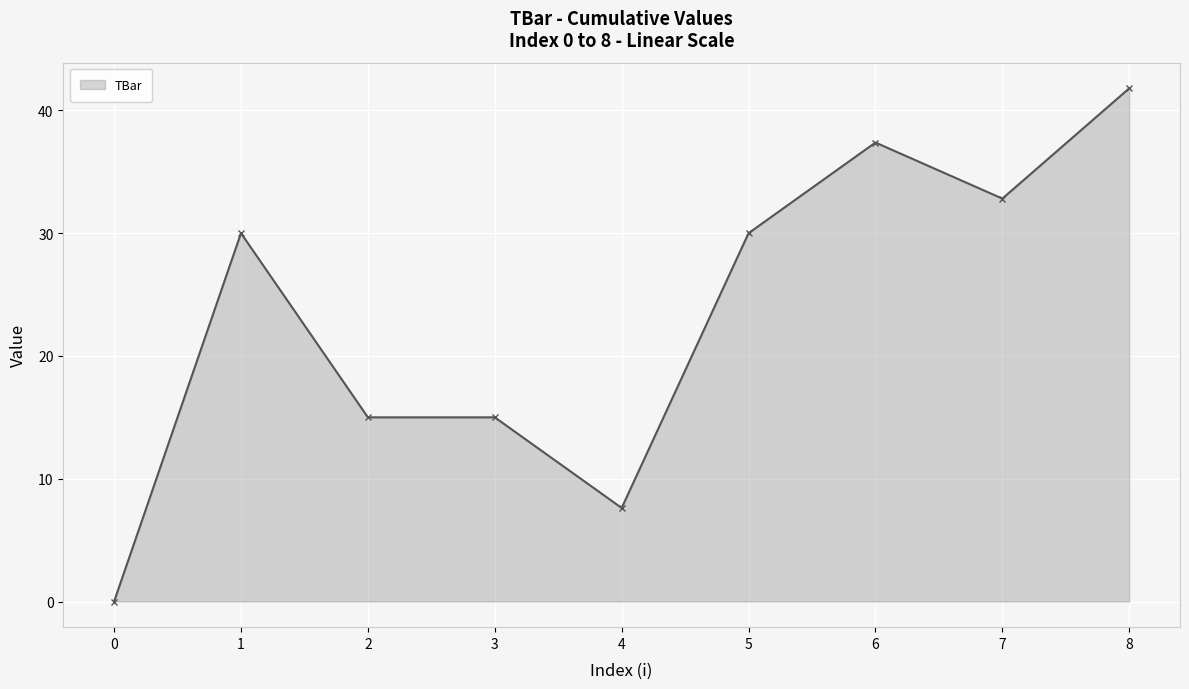

What is the value of the 7th point from the left?

37.4